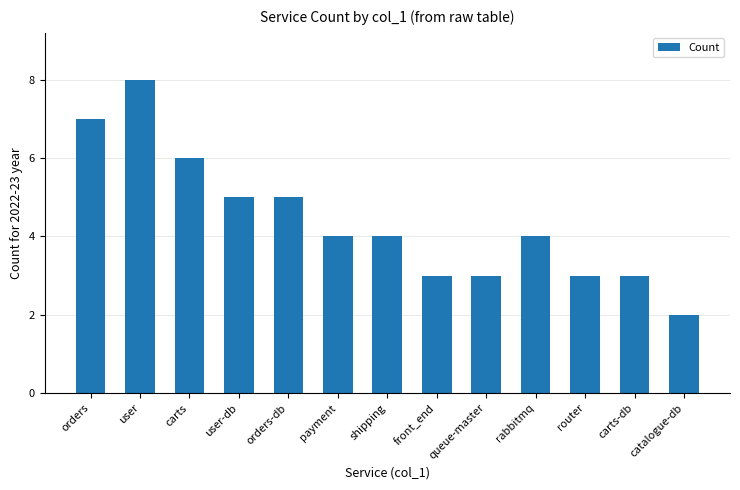

Count the number of data series in this chart.

1